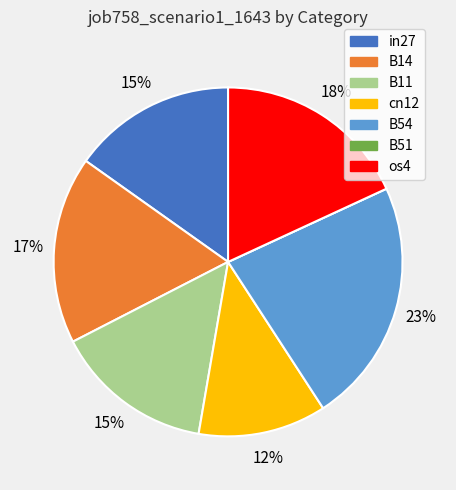

To the nearest percent, what is the average slice percentage?

14%